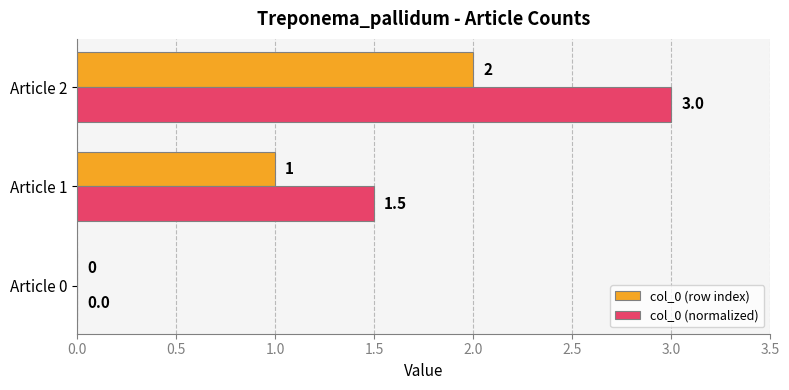

What are all the series names shown in the legend?

col_0 (row index), col_0 (normalized)